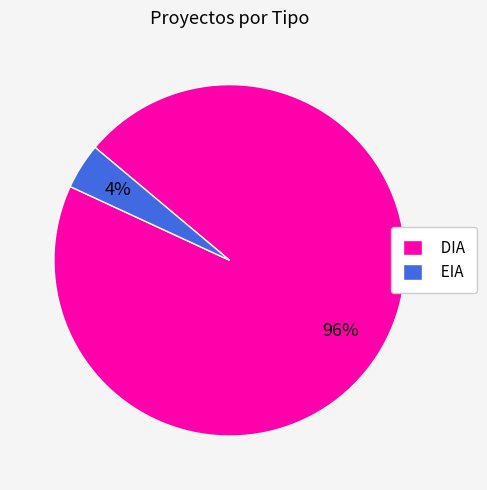

True or false: EIA accounts for 12% of the total.

False